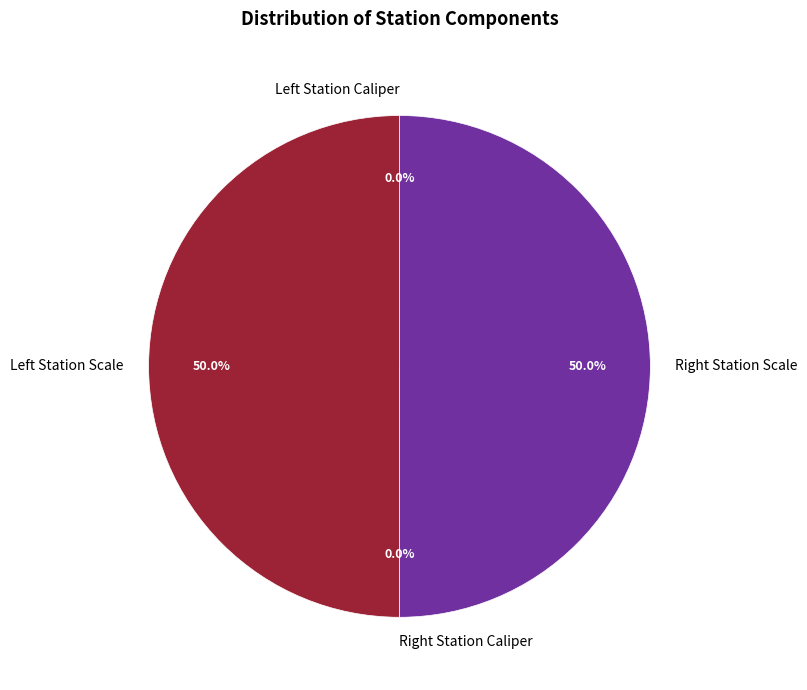

To the nearest percent, what is the average slice percentage?

25%